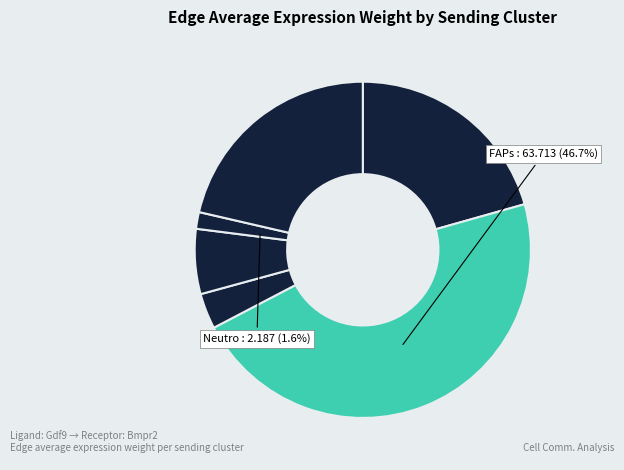

To the nearest percent, what is the difference between the largest and smallest slice percentages?

45%